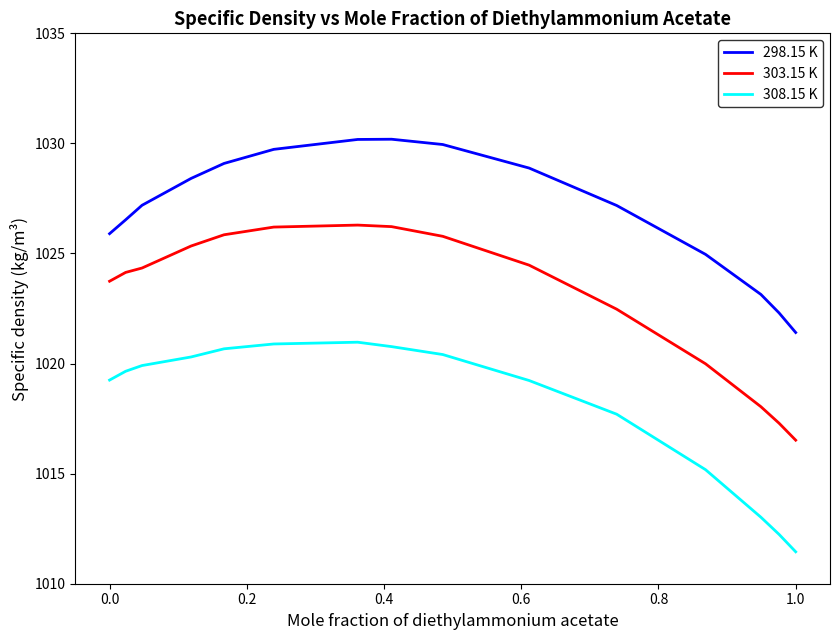

Does the chart have visible grid lines?

No